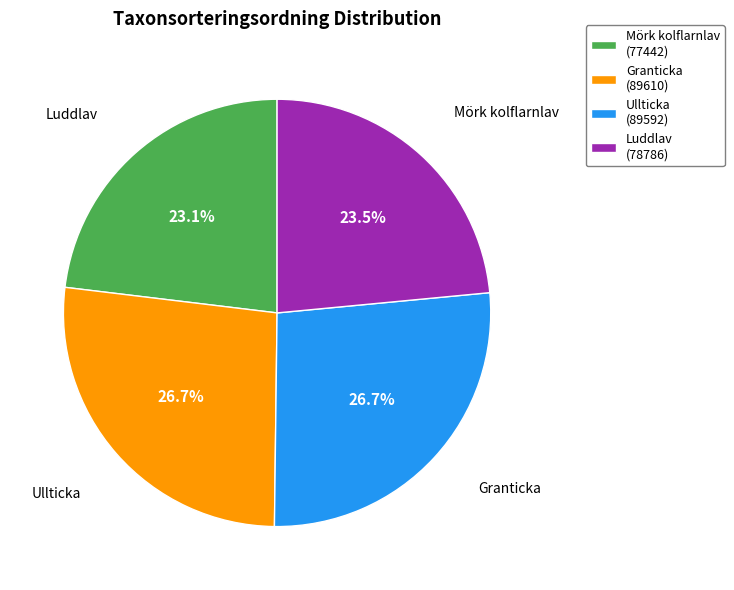

Which category has the biggest portion of the pie?

Granticka